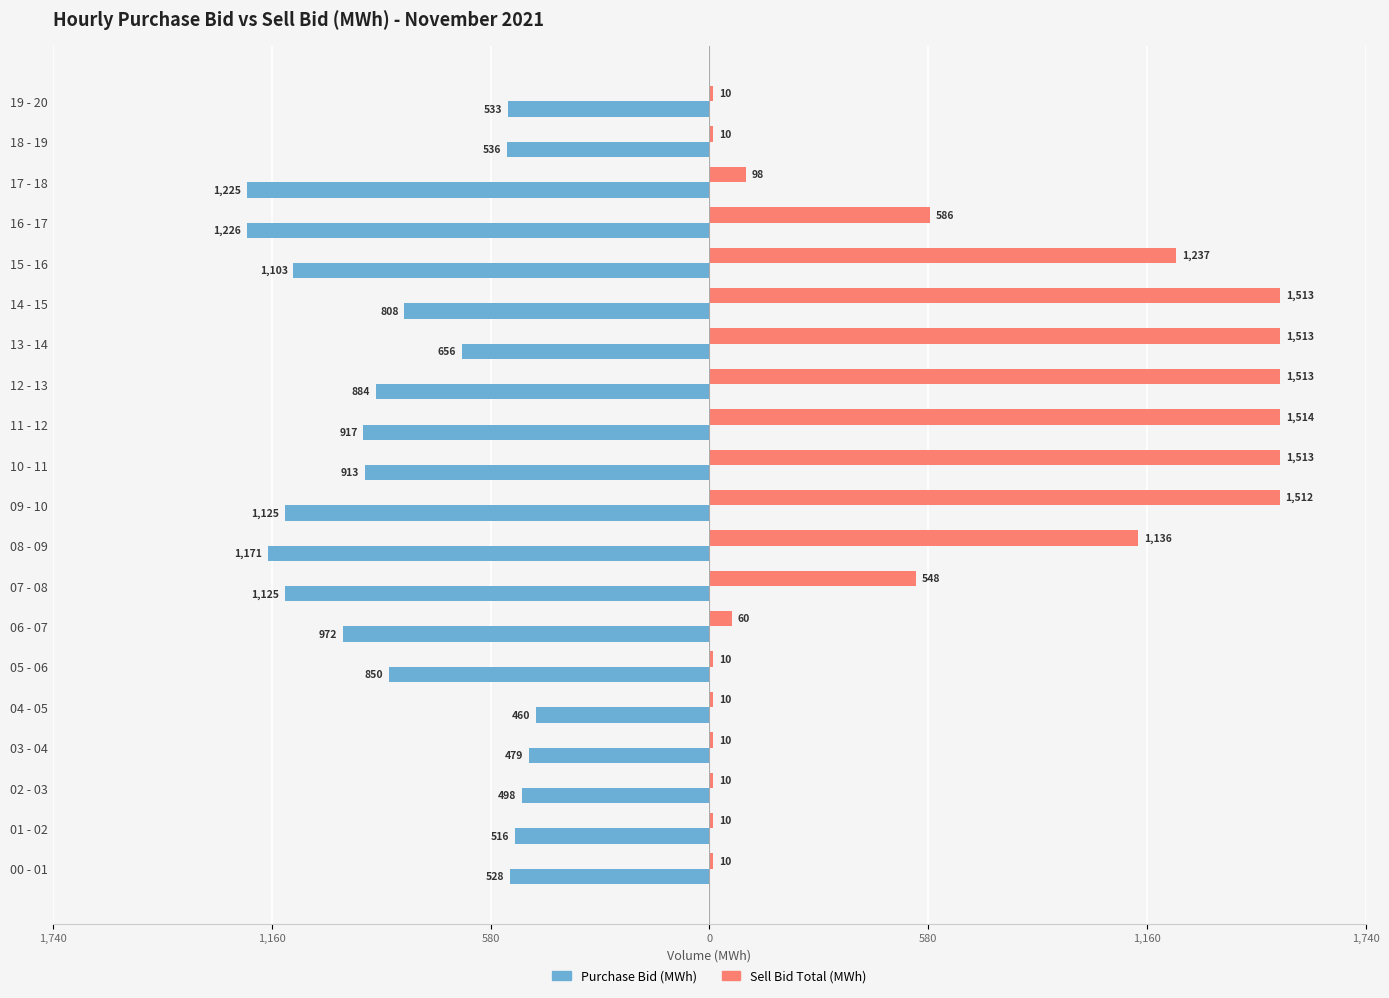

What is the lowest value of the Sell Bid Total (MWh) series?

9.8